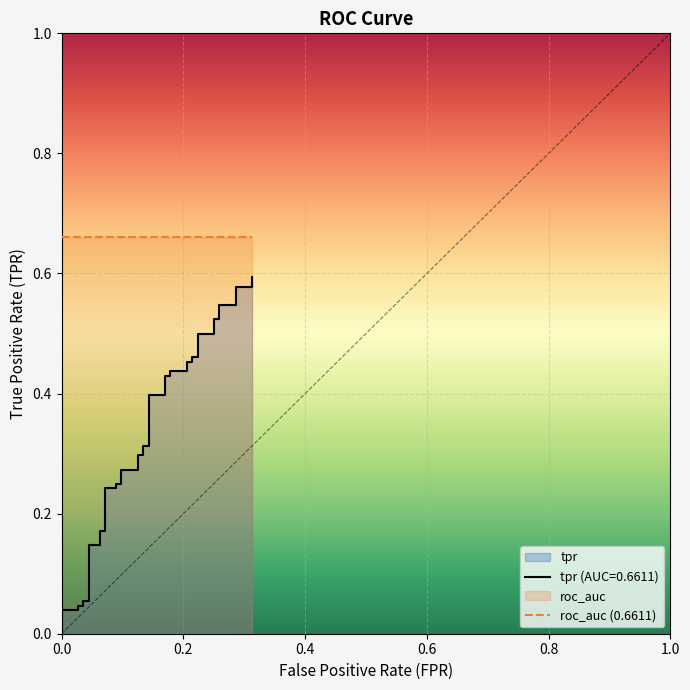

True or false: there are more than 0 points higher than both neighbors.

False